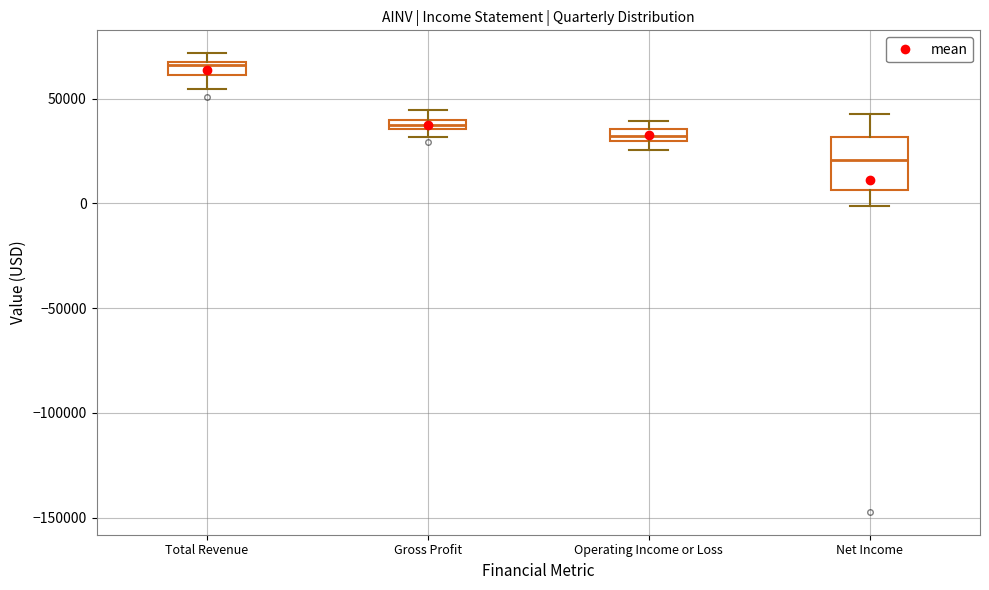

Where is the lower edge of the box for Net Income on the y-axis? The values are not printed on the chart, so give them approximately, as read against the axis.

5000